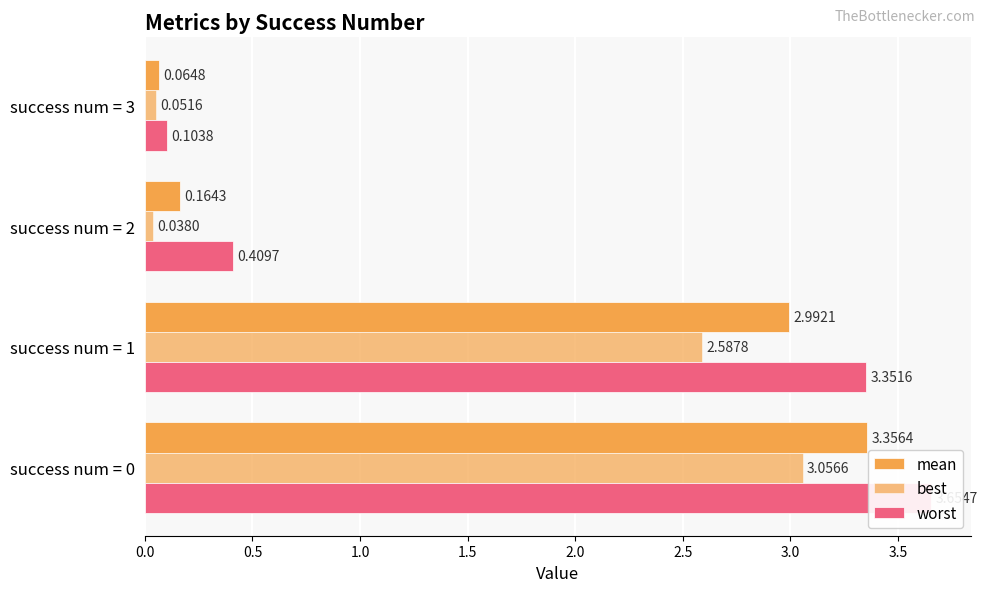

At how many categories does at least one series exceed 0?

4